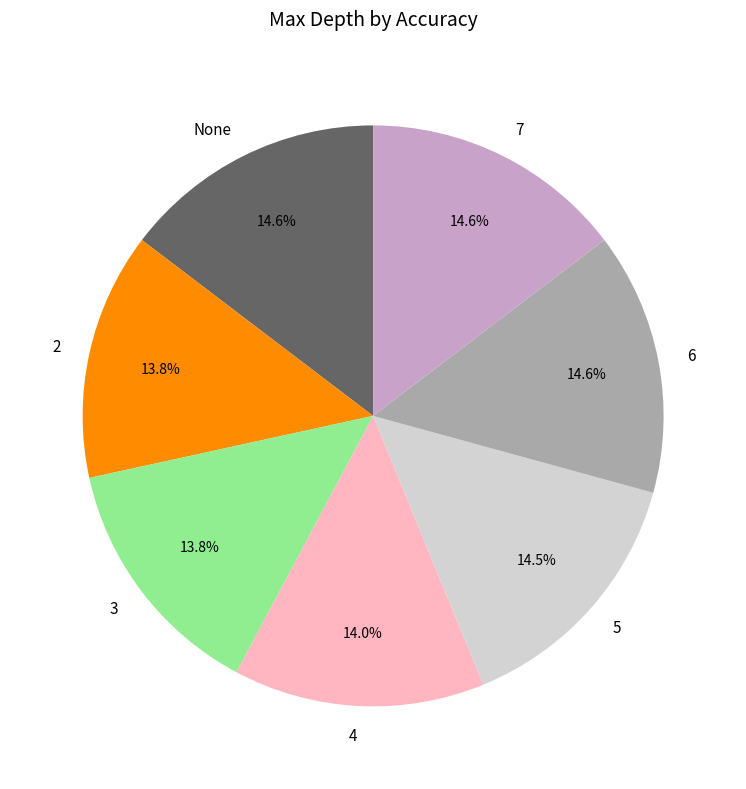

To the nearest percent, what is the difference between the largest and smallest slice percentages?

1%